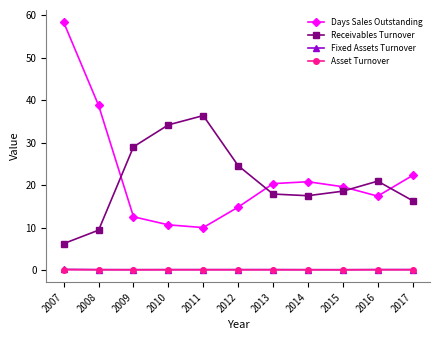

At which label does Days Sales Outstanding reach its peak?

2007